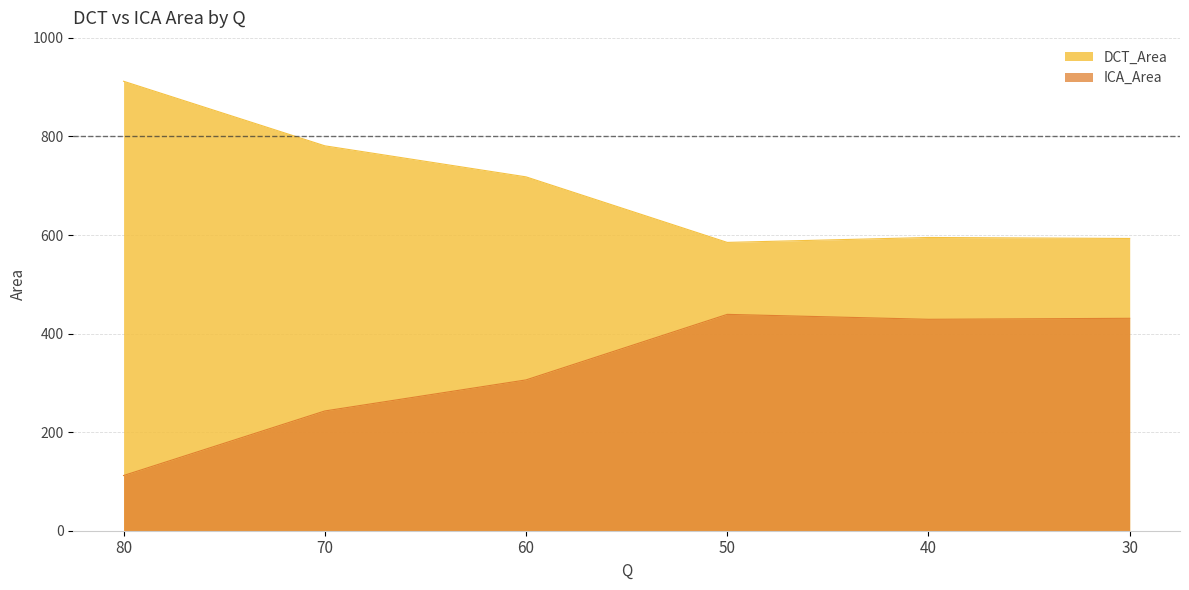

What is the total value across all series at 80?

1024